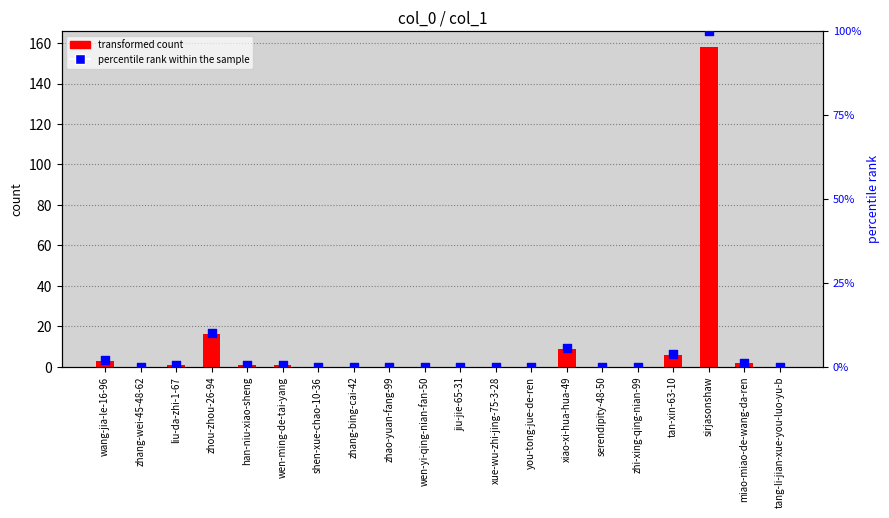

At which category is the sum across all series the highest?

sirjasonshaw